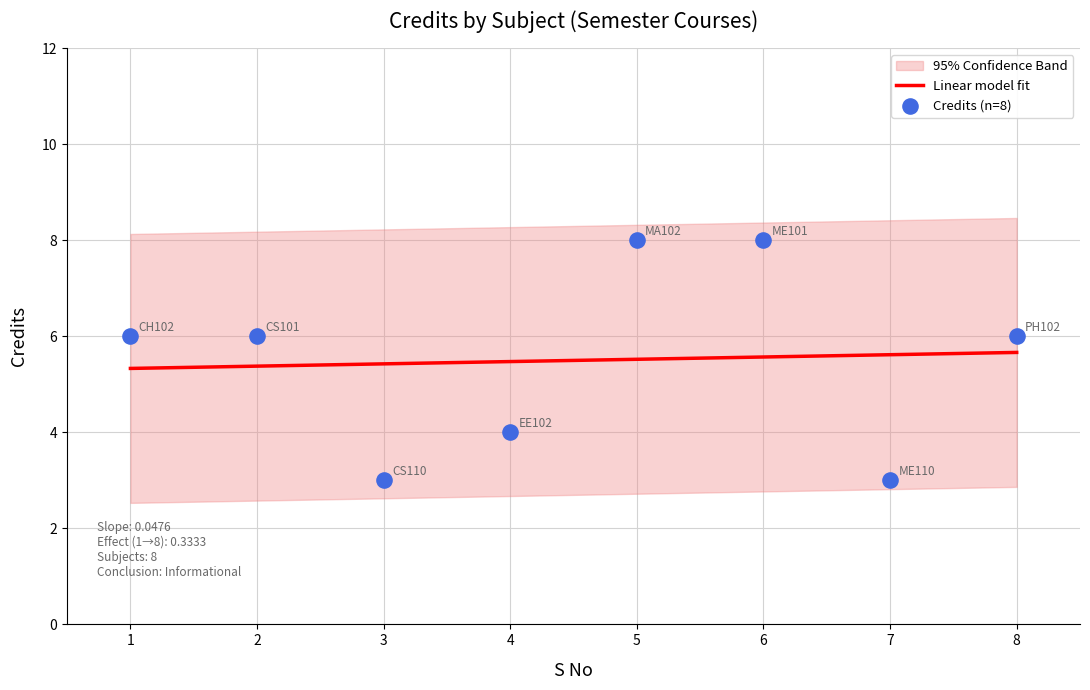

What is the change in value from 2 to 5?

+2